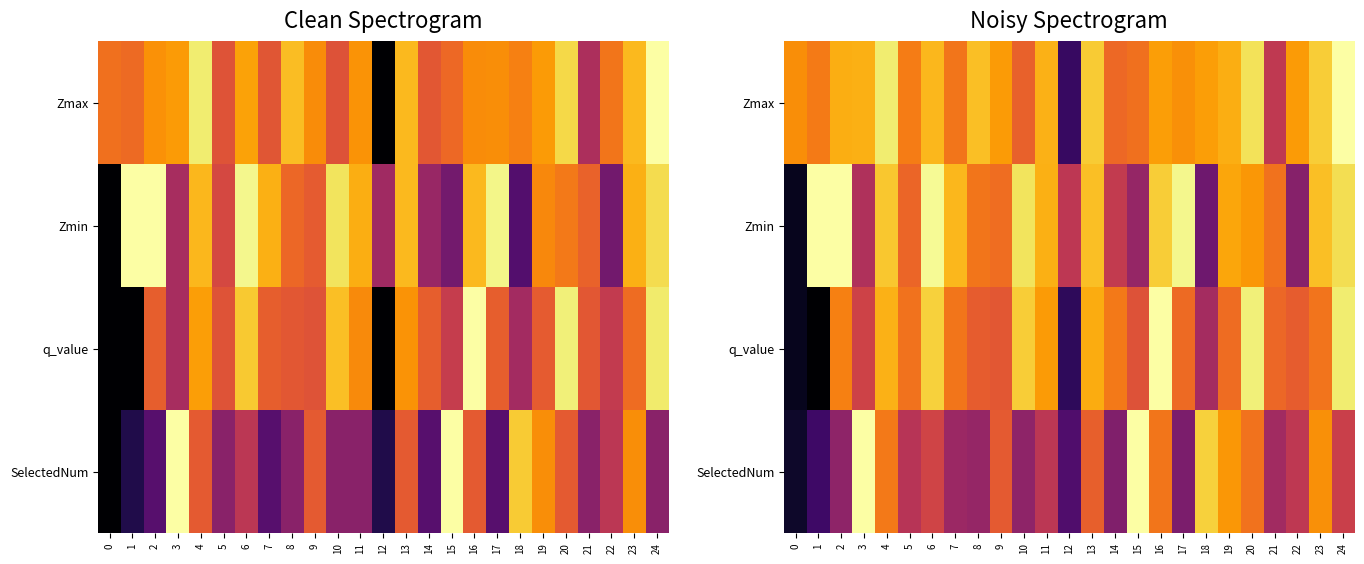

What is the spread (max minus min) of values at 17?

0.6